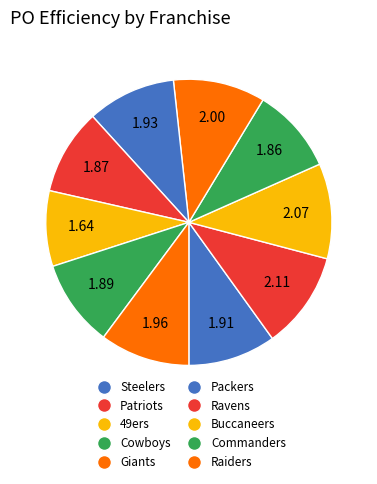

Which slice is the largest?

Patriots